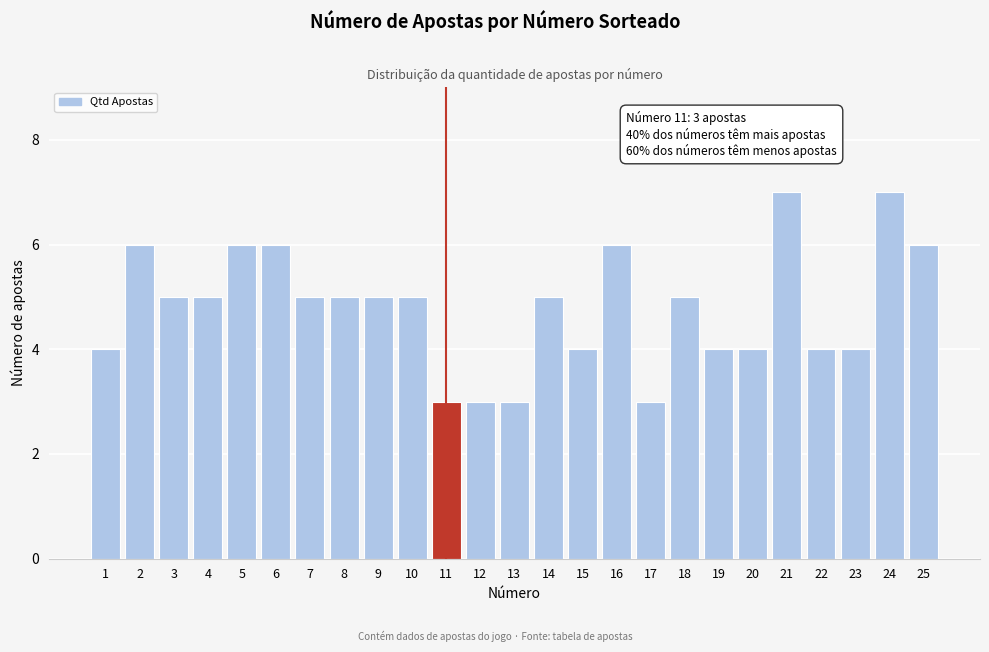

Reading left to right, extract all data points from this chart.

1=4	2=6	3=5	4=5	5=6	6=6	7=5	8=5	9=5	10=5	11=3	12=3	13=3	14=5	15=4	16=6	17=3	18=5	19=4	20=4	21=7	22=4	23=4	24=7	25=6